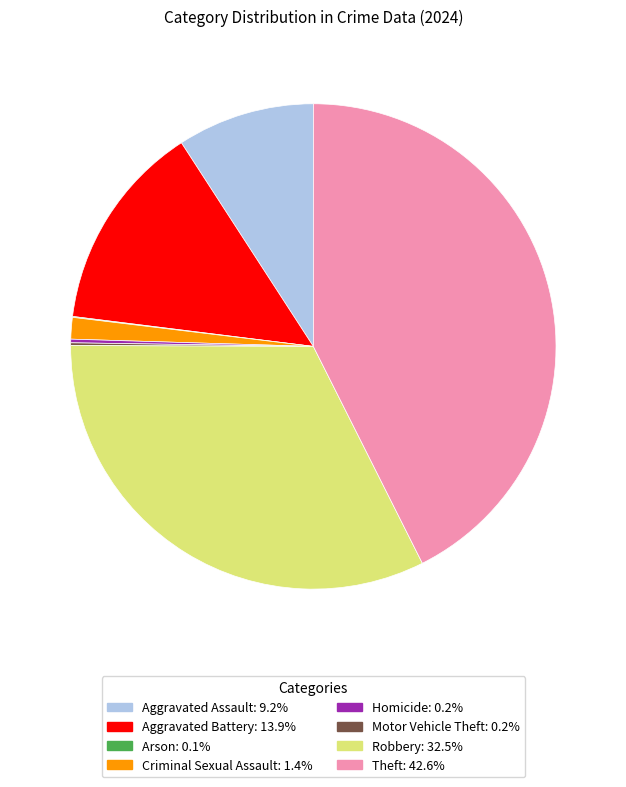

What is the largest slice in the pie chart?

Theft